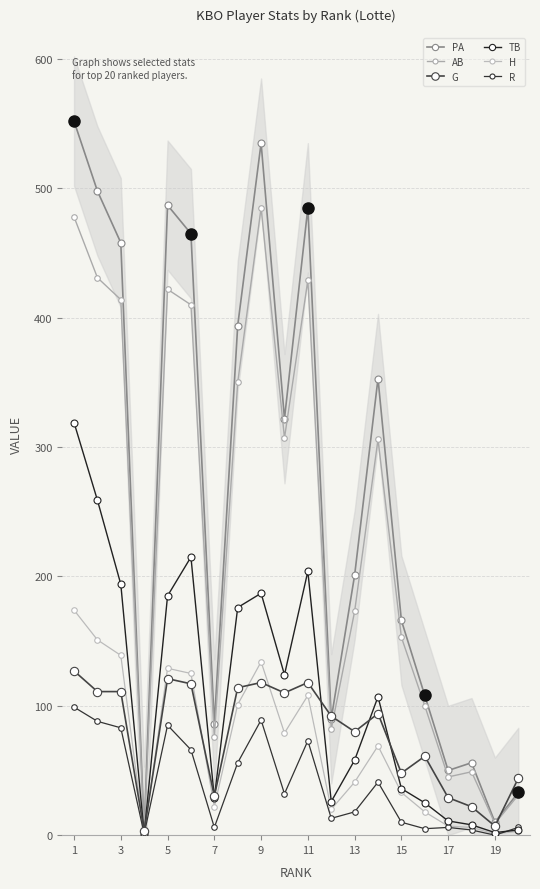

At how many categories does at least one series exceed 178?

11